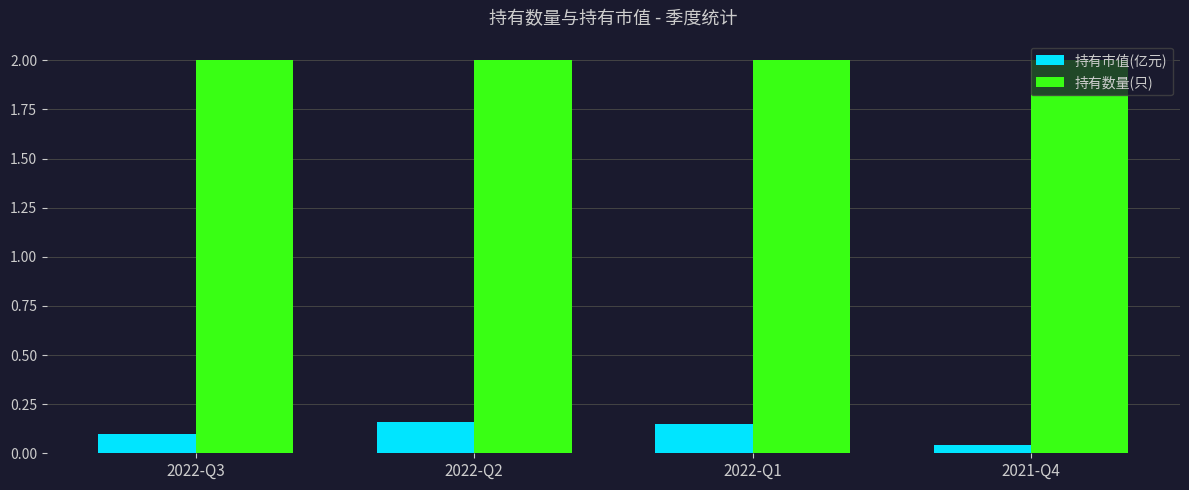

Is the value of 持有数量(只) at 2022-Q1 greater than the value of 持有市值(亿元) at 2022-Q1?

Yes